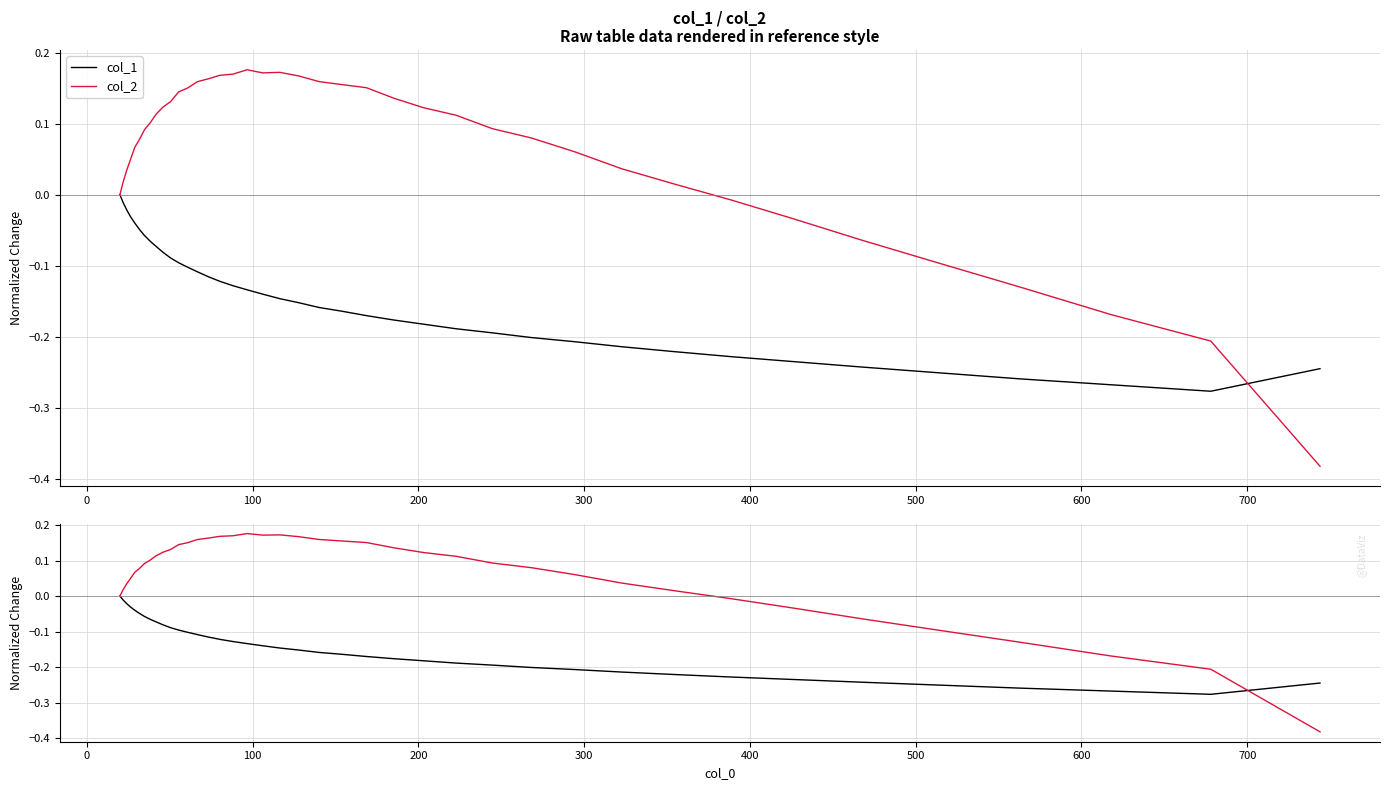

What is the minimum value for col_2?

-0.4